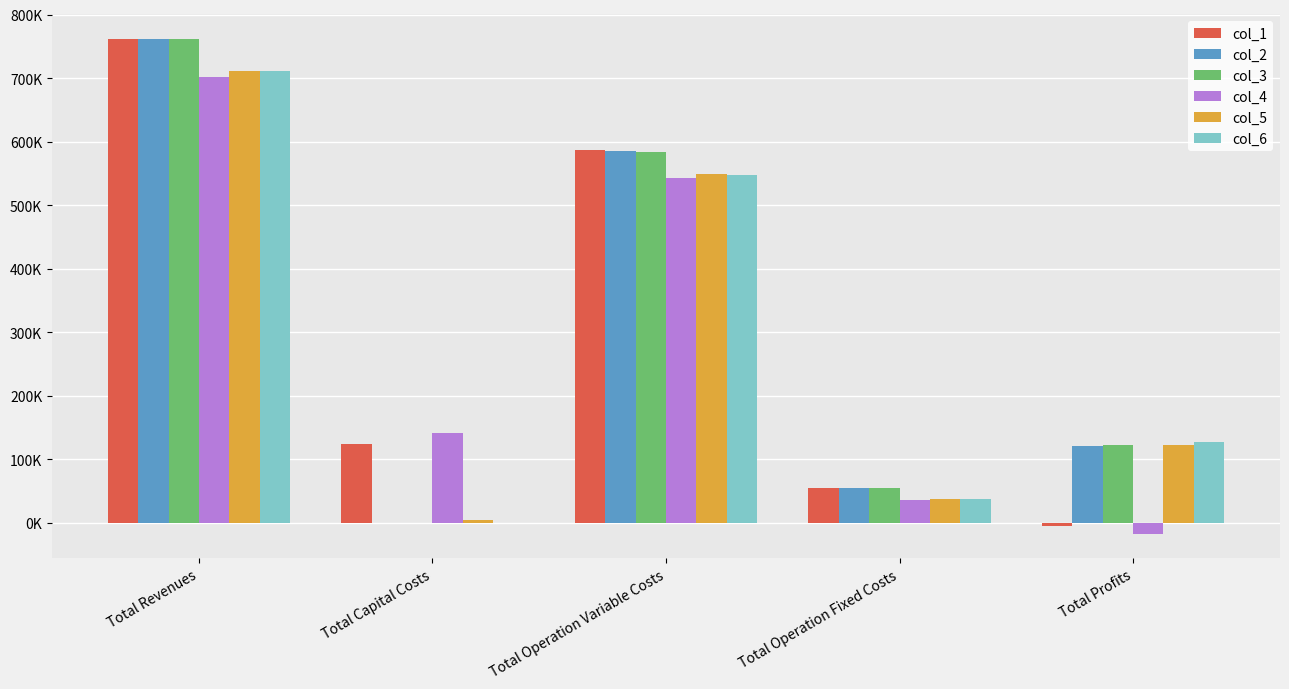

The value of col_4 at Total Capital Costs is 140800.0. True or false?

True